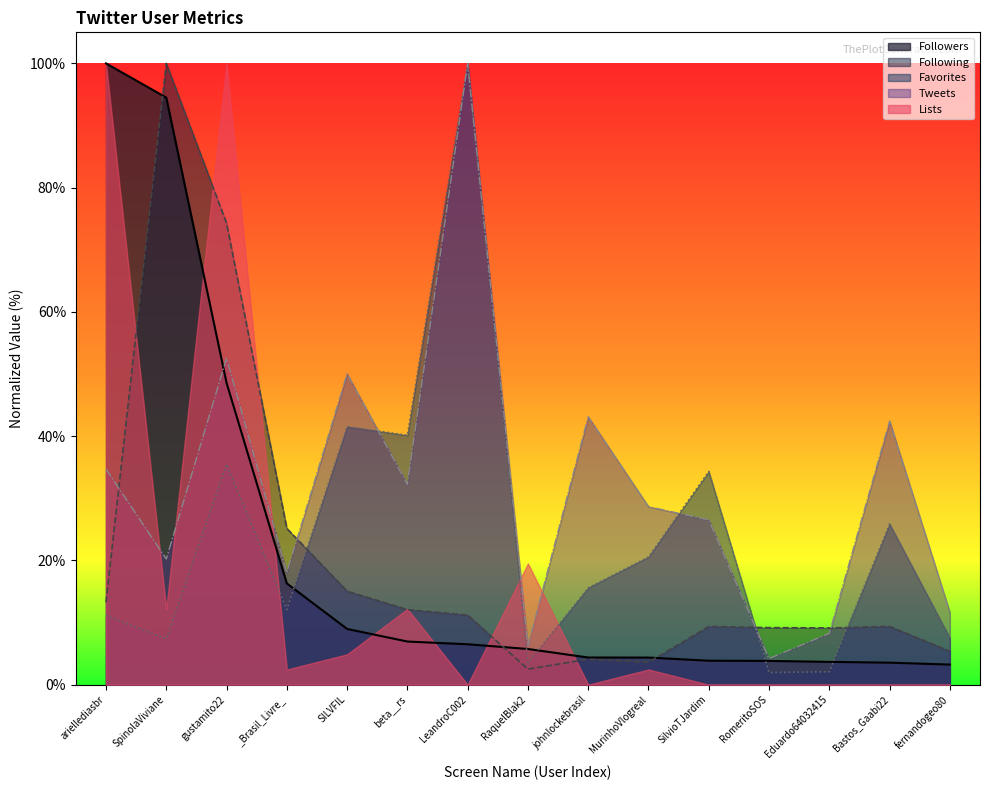

At which label does Following reach its peak?

SpinolaViviane